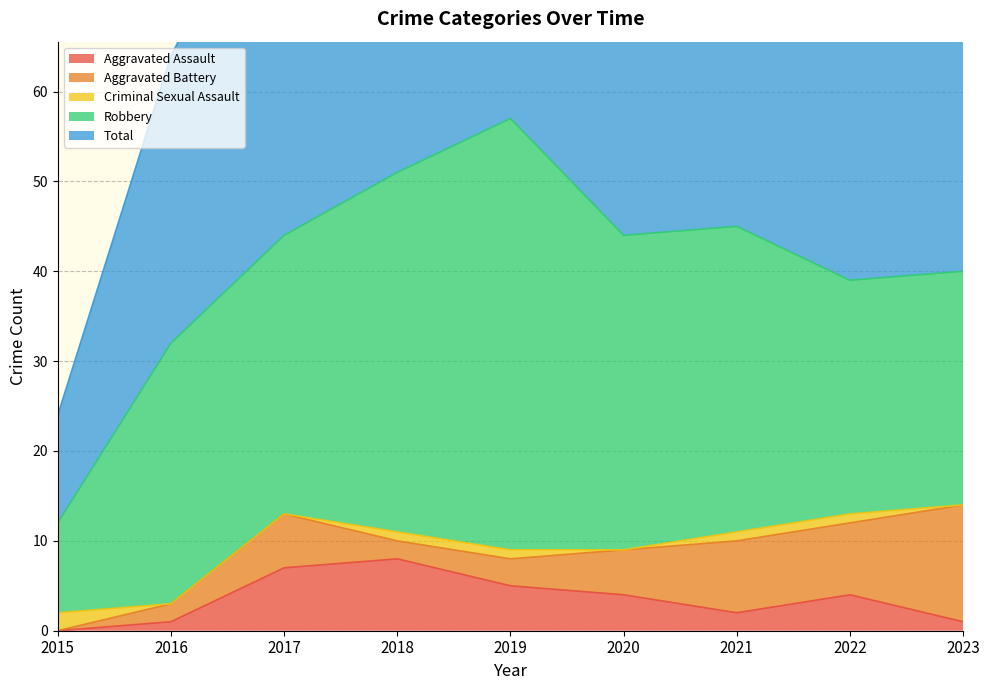

What is the difference between the highest and lowest values at 2019?

56